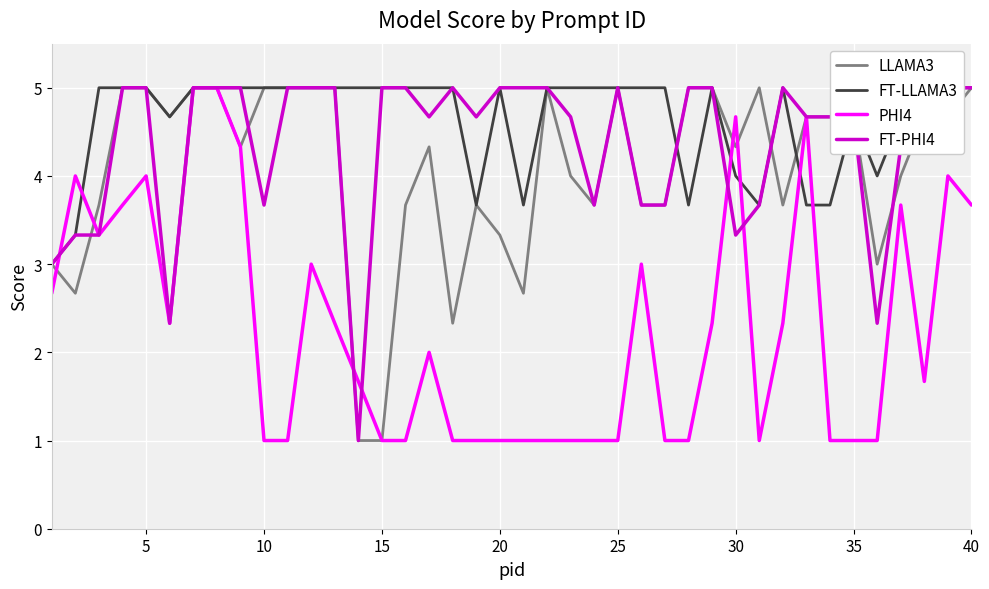

The value of PHI4 at 35 is 1.6. True or false?

False